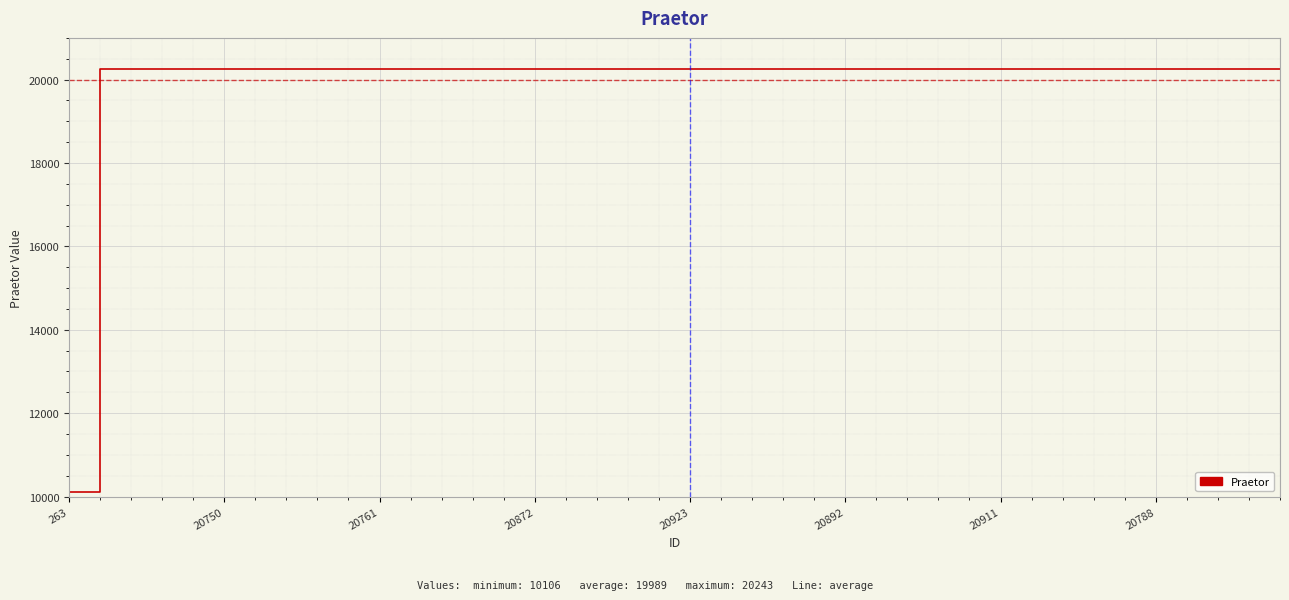

What is the difference between the maximum and minimum values?

10137